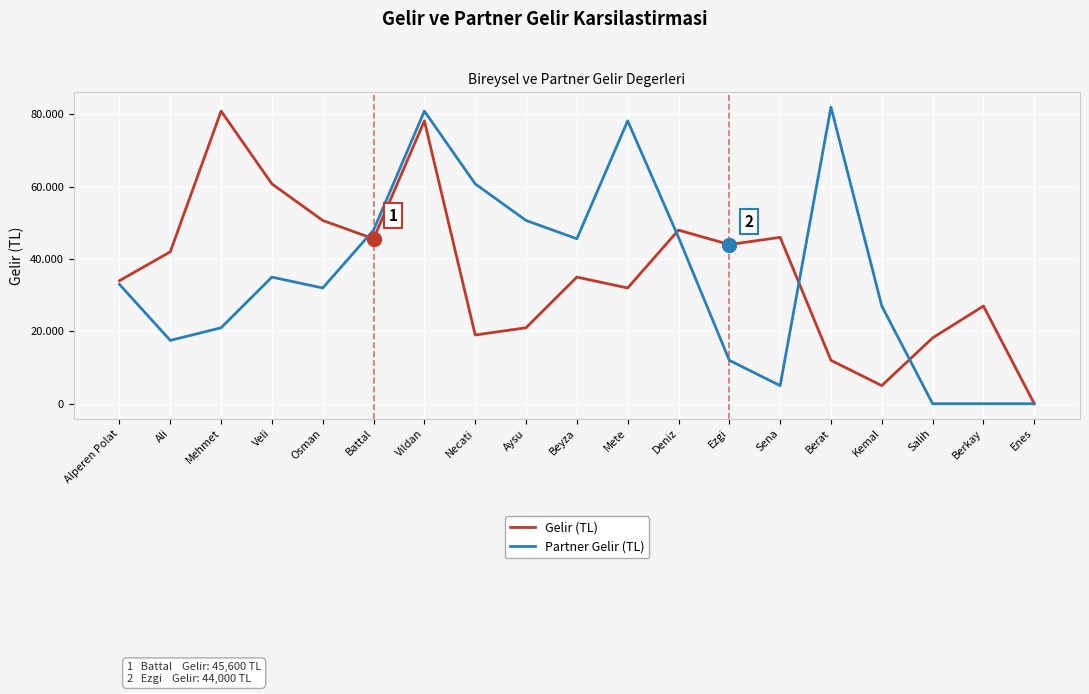

How many intersections are there between Gelir (TL) and Partner Gelir (TL)?

4